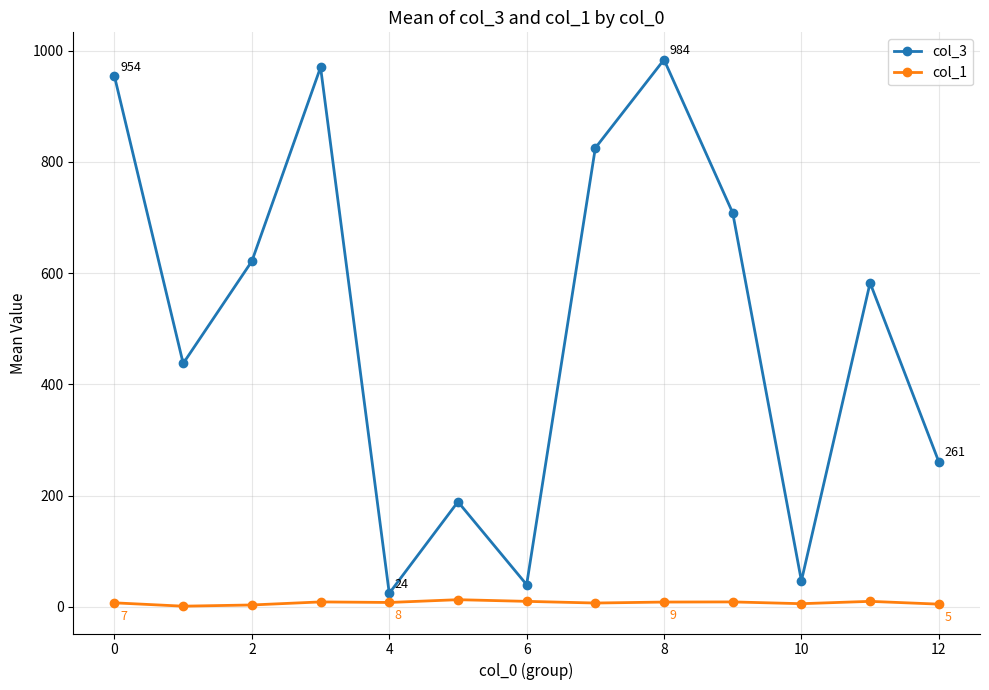

Rank the series by their average value, from lowest to highest.

col_1, col_3